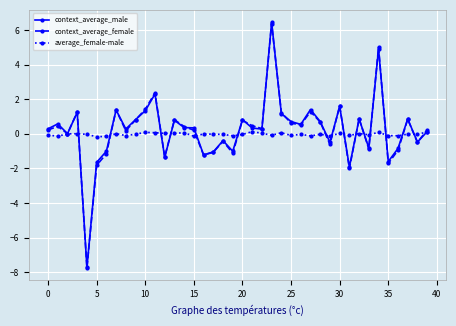

How many interior local valleys does the context_average_female series have?

13